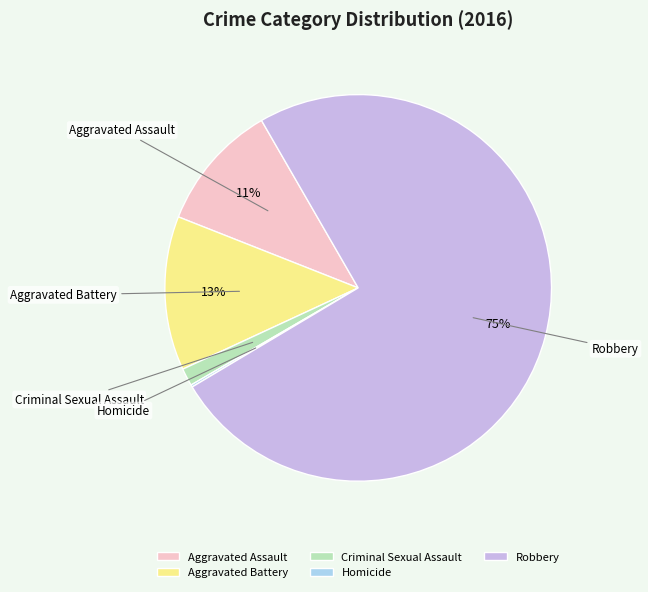

Which category has the biggest portion of the pie?

Robbery